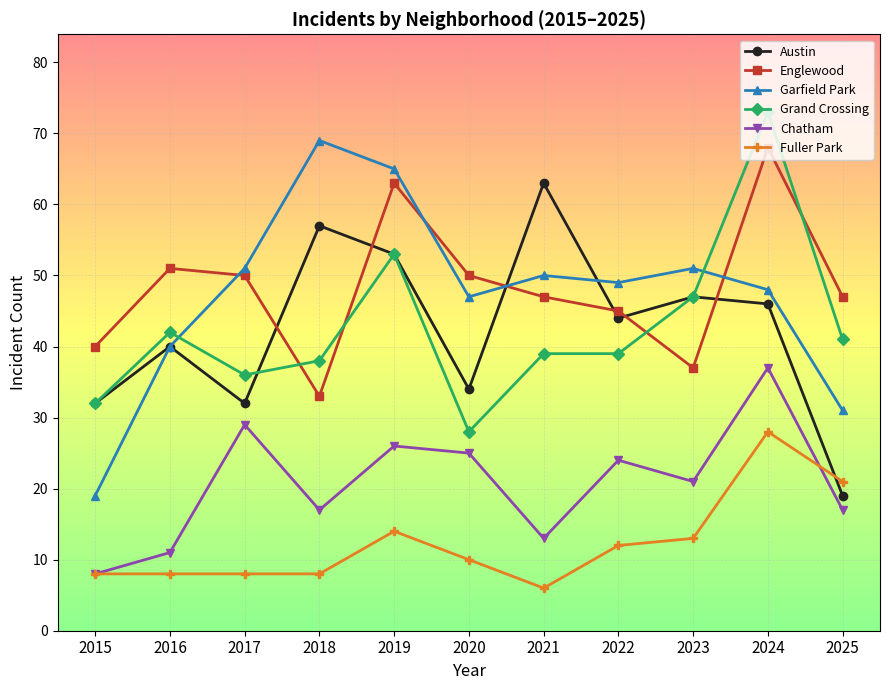

Which series has the largest total across all categories?

Englewood